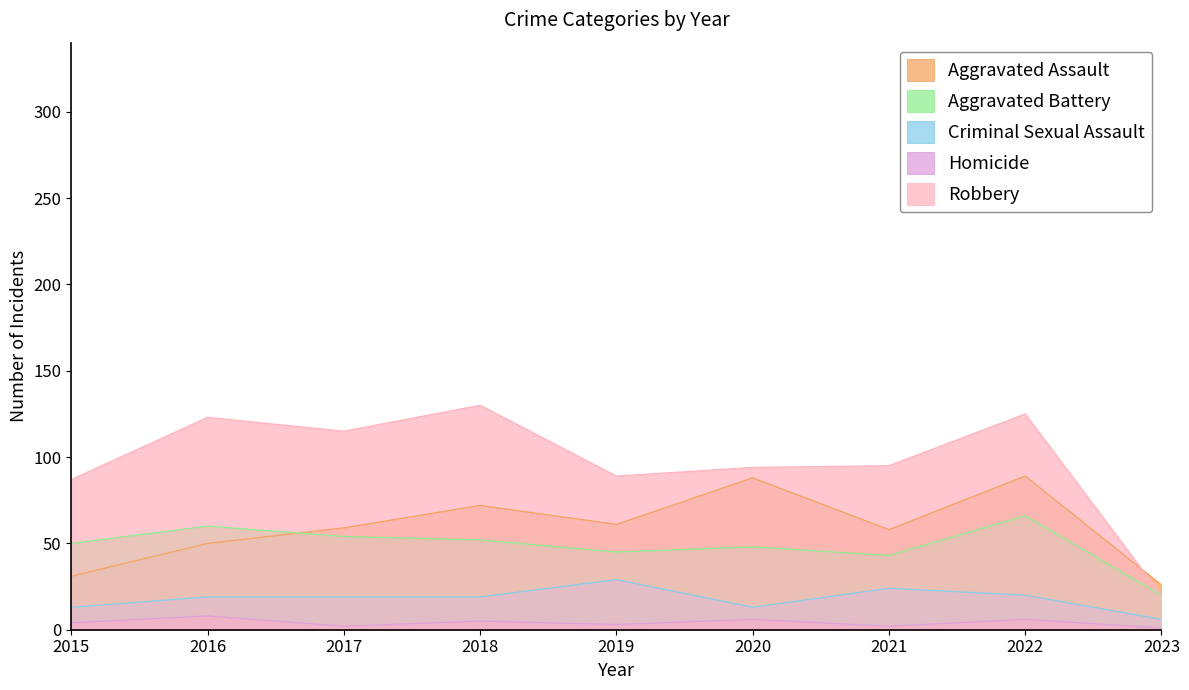

Rank the categories by Aggravated Battery value from lowest to highest.

2023, 2021, 2019, 2020, 2015, 2018, 2017, 2016, 2022